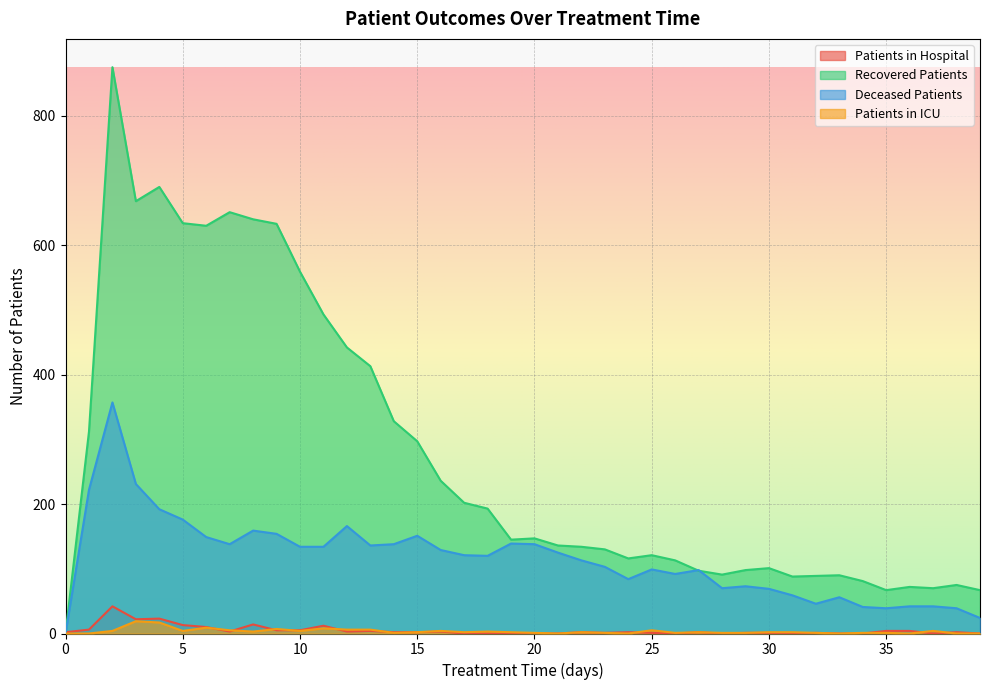

What is the difference between the patients_in_icu values at 26 and 30?

1